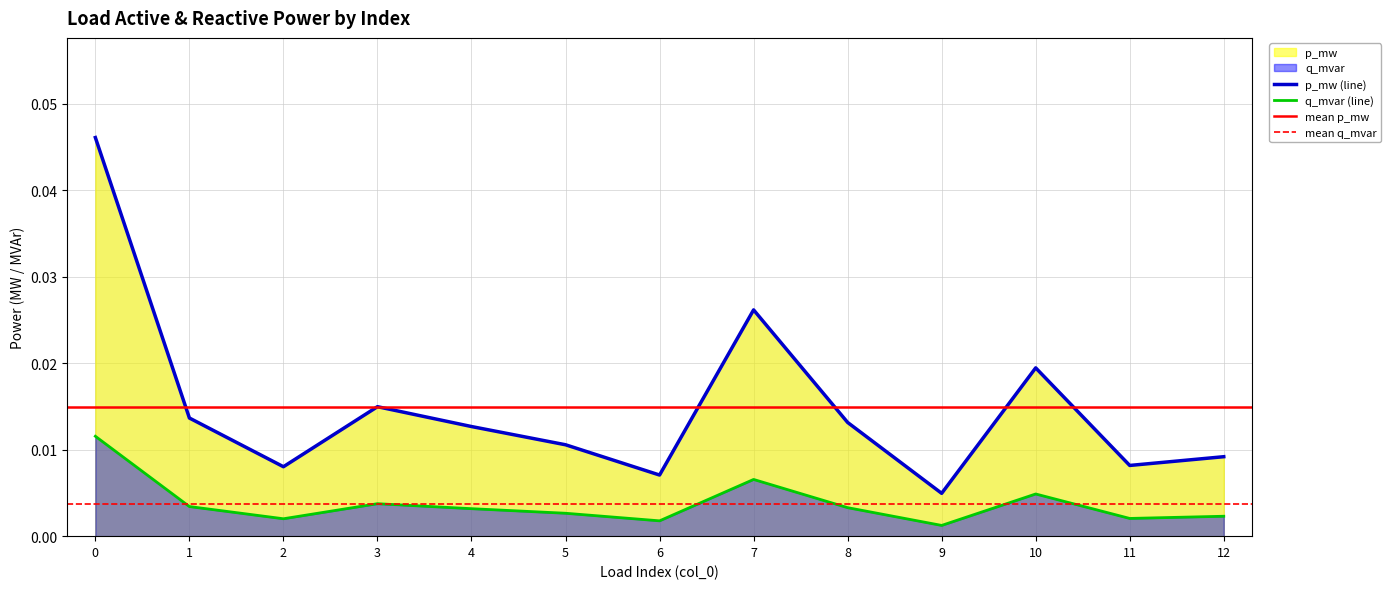

True or false: p_mw and q_mvar intersect in this chart.

False